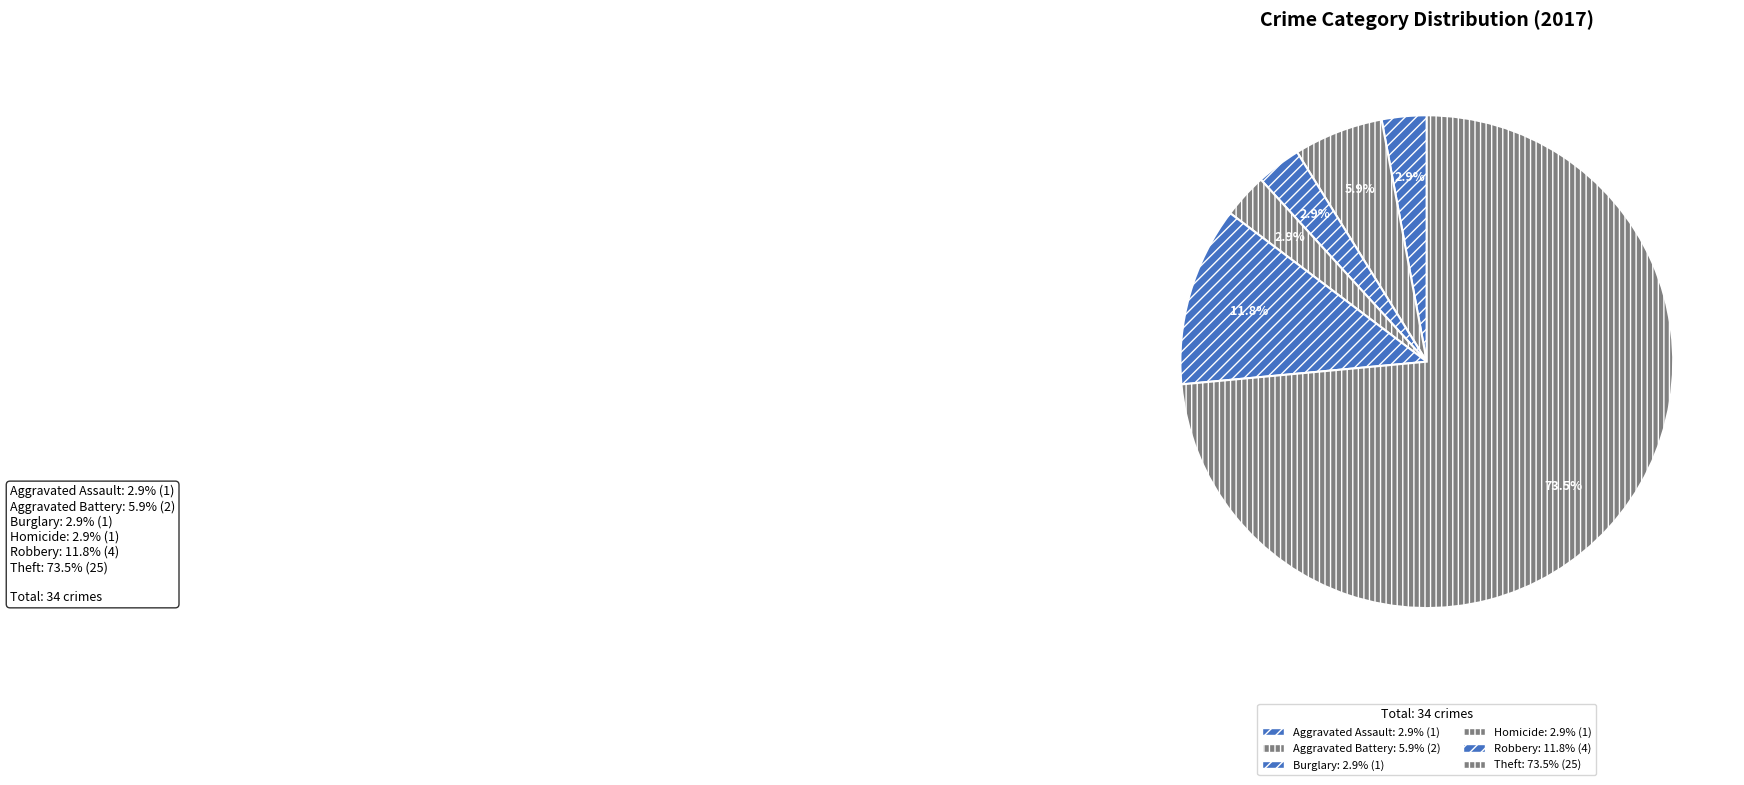

How many slices are in this pie chart?

6